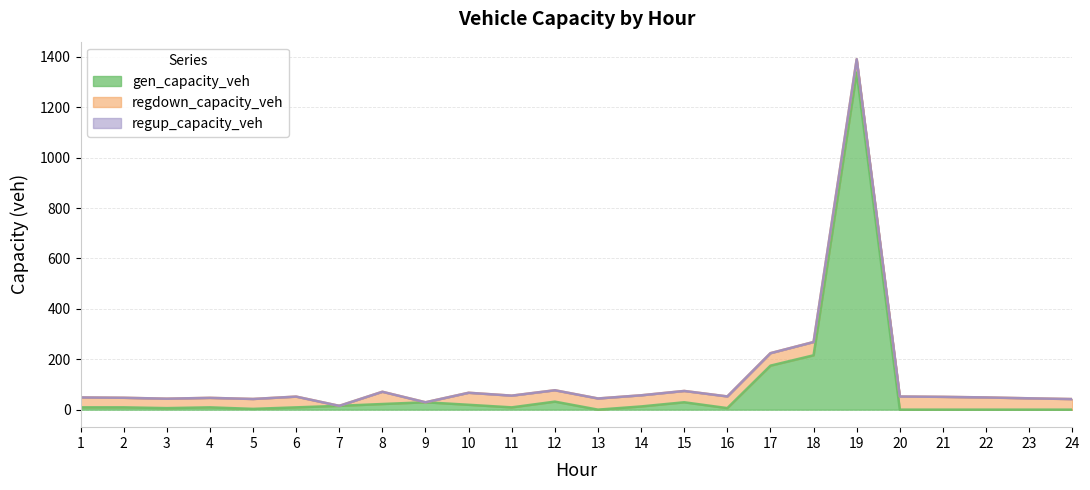

Count the number of data series in this chart.

3